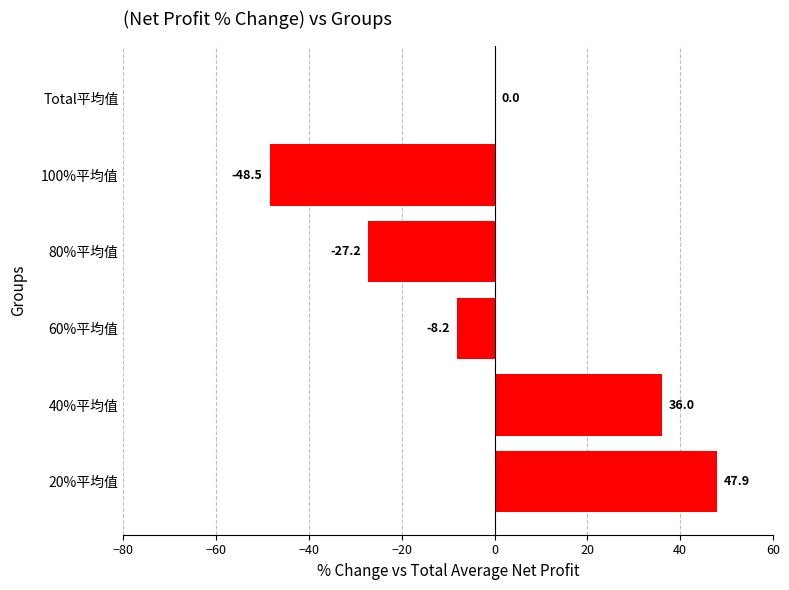

Are the bars horizontal?

Yes